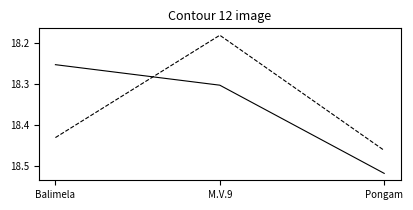

At which category is the sum across all series the highest?

Pongam